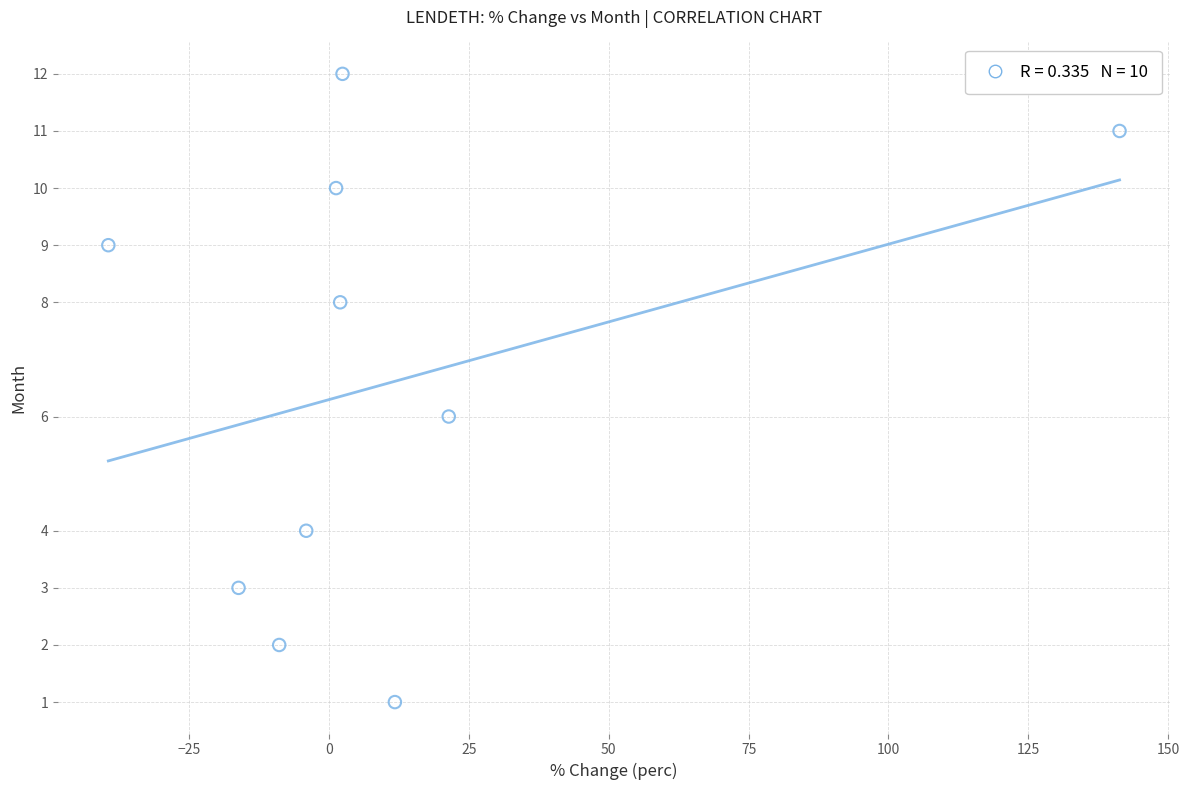

What is the average Y value?

7